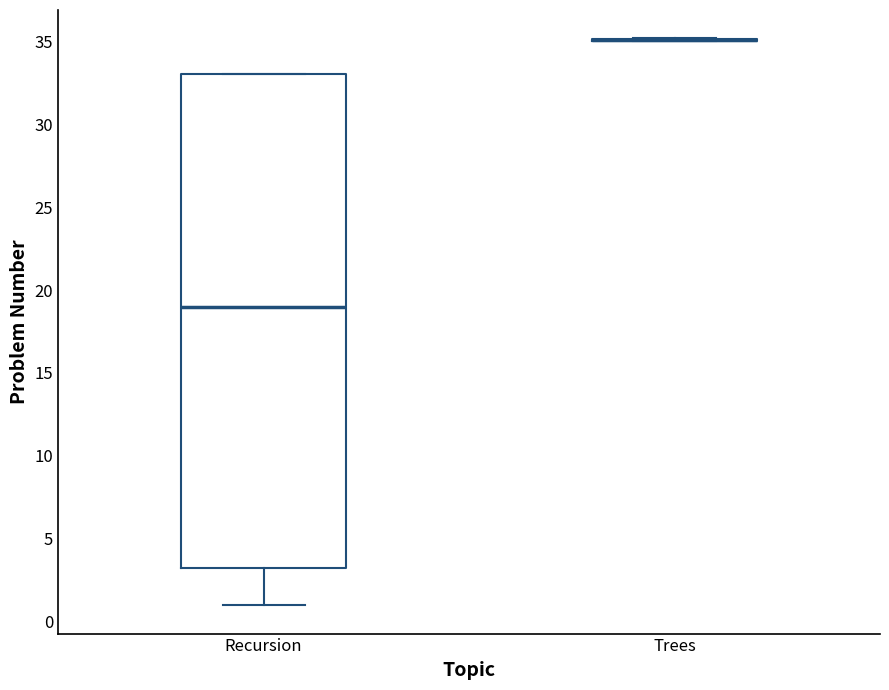

Reading left to right, transcribe this box plot: for each box, give where its median line is, the range the box spans, and where its two whiskers end, as read against the y-axis. The values are not printed on the chart, so give them approximately, as read against the axis.

Recursion: median 19.0, box 3.5 to 33.0, whiskers 1.0 to 33.0
Trees: box collapsed to a line at 35.0, whiskers 35.0 to 35.0